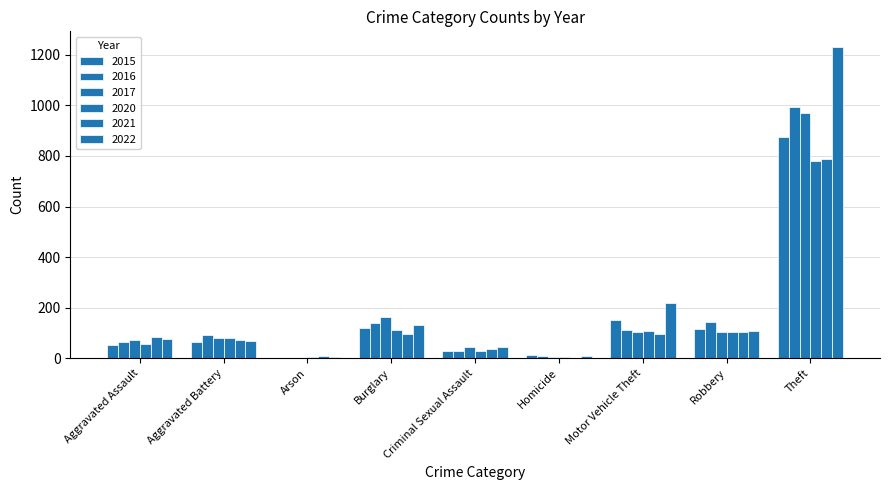

How many distinct data groups are displayed?

6